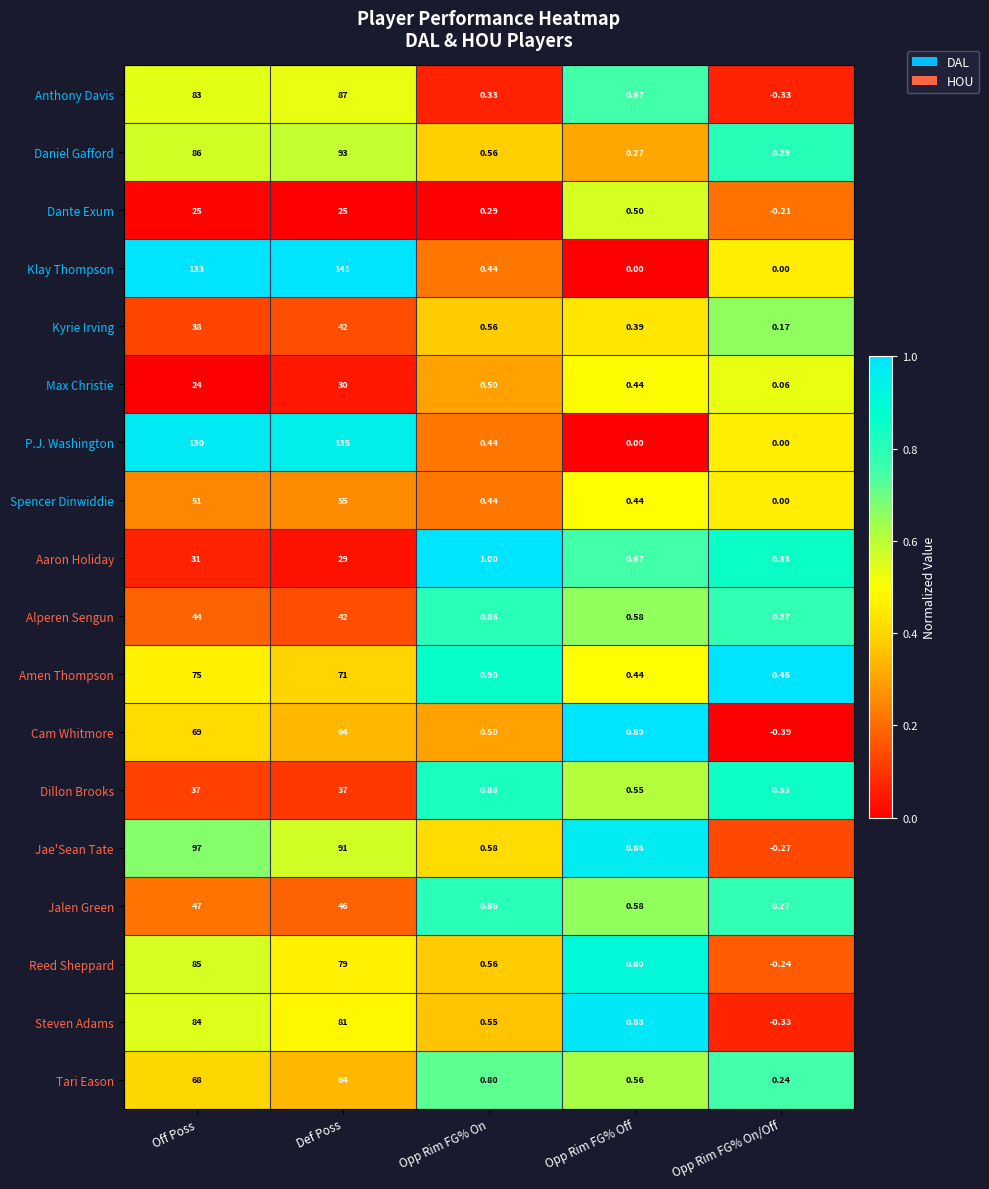

At which label is Kyrie Irving closest to 21?

Off Poss